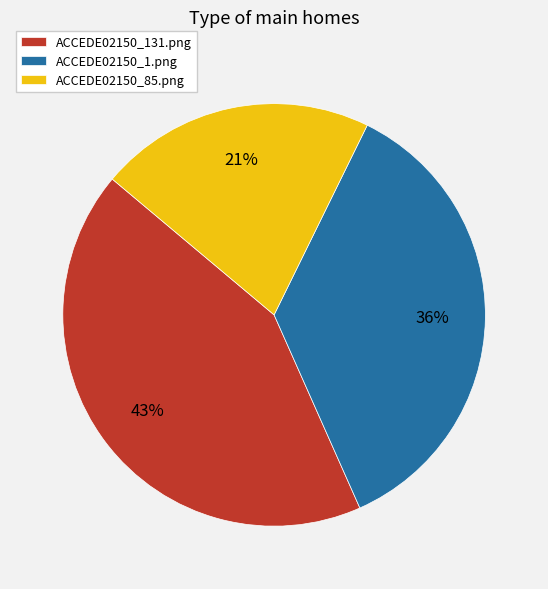

To the nearest percent, what percentage of the pie is ACCEDE02150_131.png?

43%